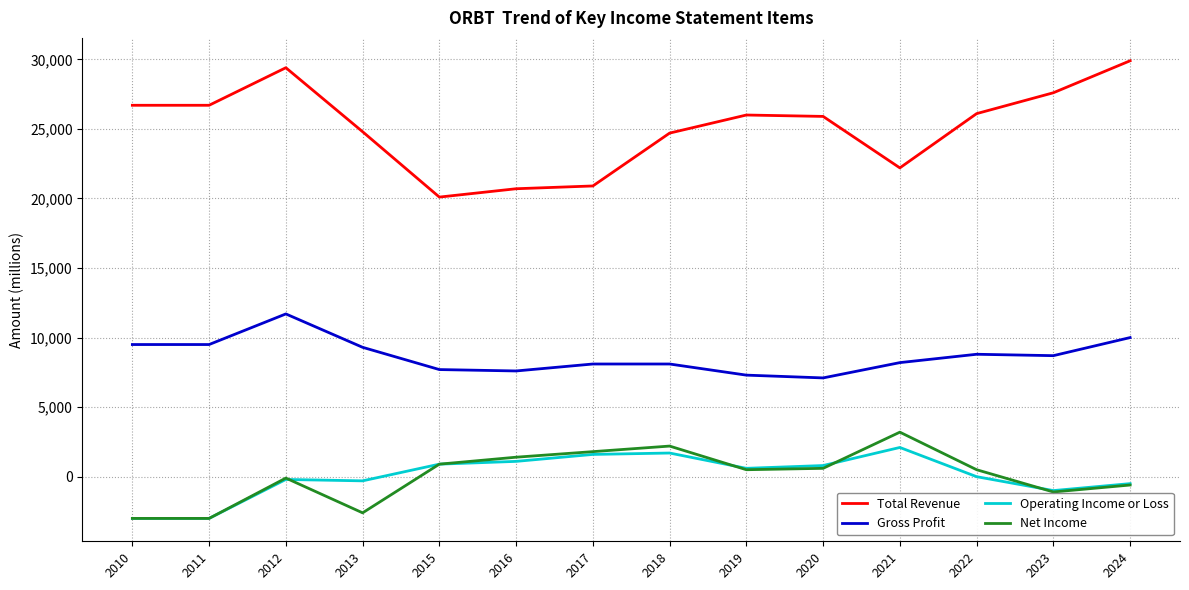

True or false: Operating Income or Loss and Gross Profit intersect in this chart.

False